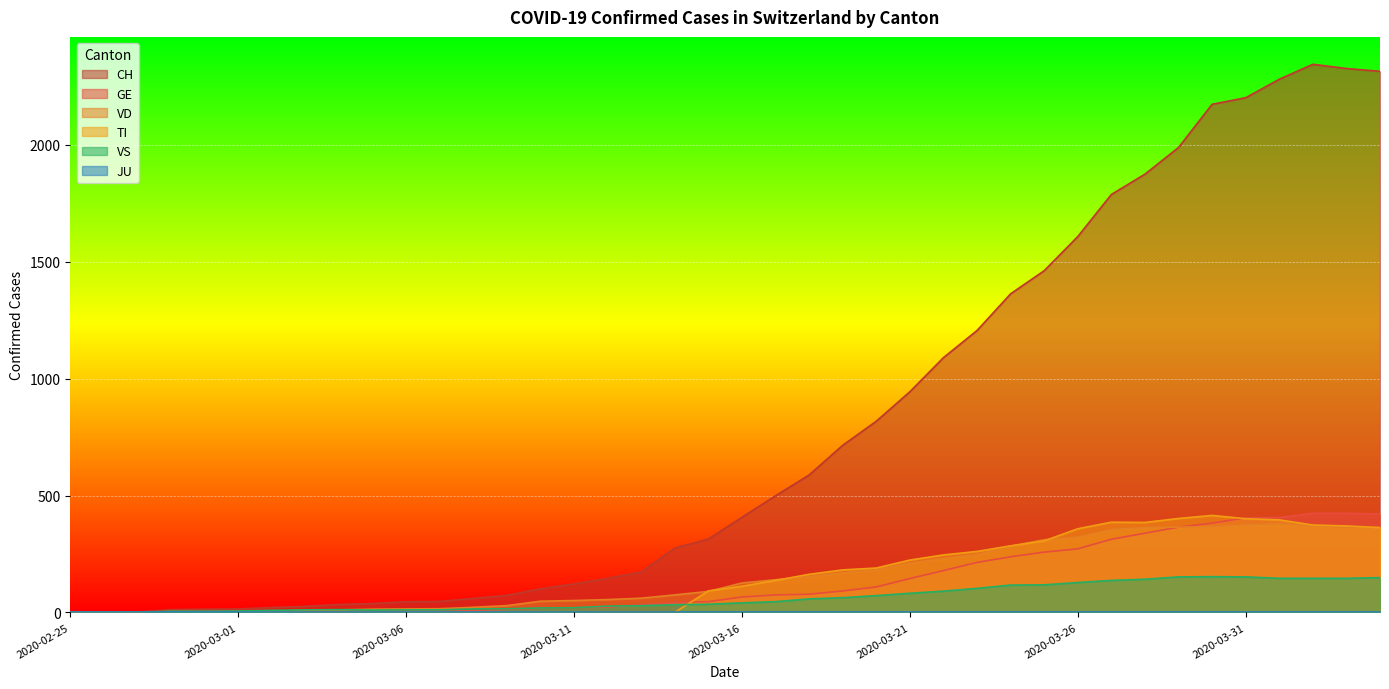

What position from the right is 2020-03-24?

12